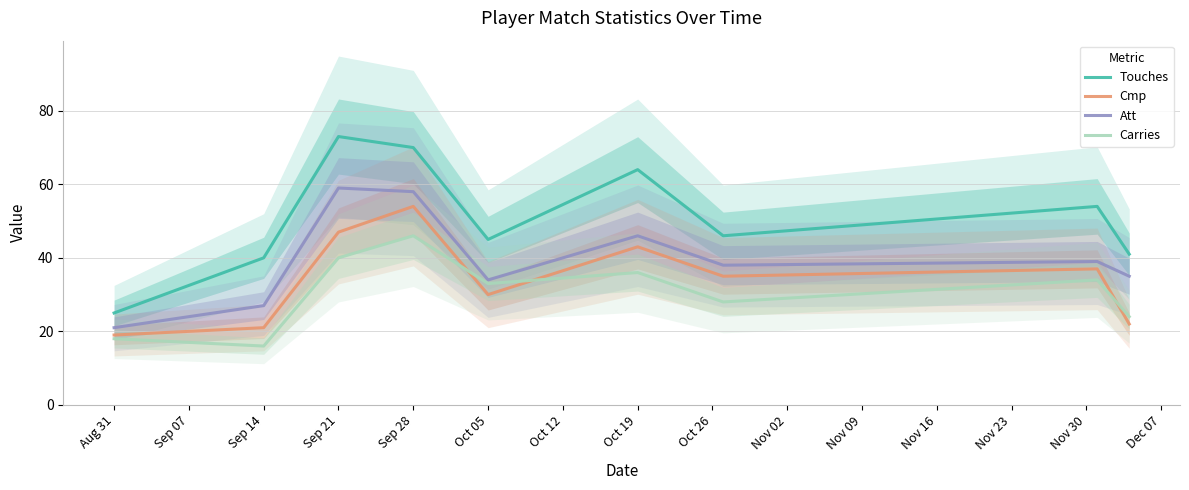

Which category has the lowest value in the Cmp series?

Aug 31